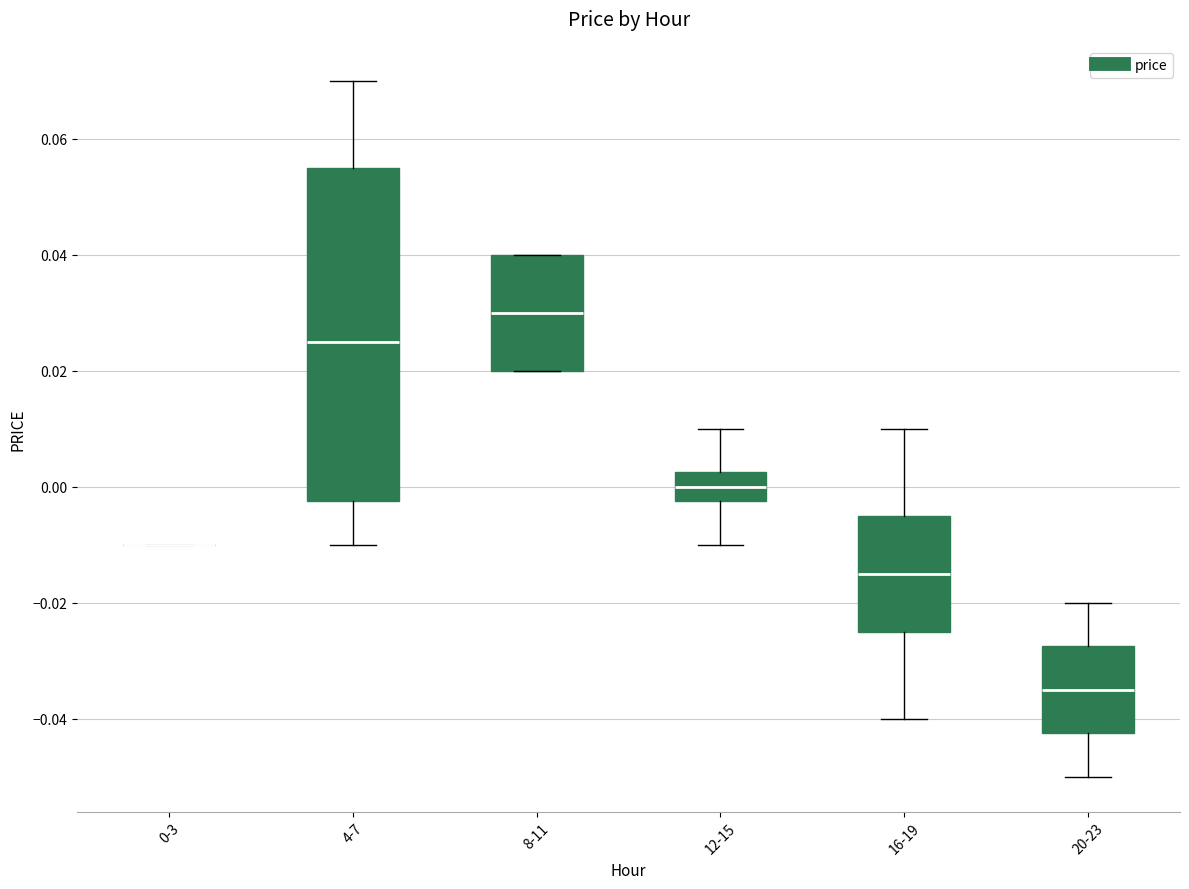

Reading left to right, transcribe this box plot: for each box, give where its median line is, the range the box spans, and where its two whiskers end, as read against the y-axis. The values are not printed on the chart, so give them approximately, as read against the axis.

0-3: box collapsed to a line at -0.010, whiskers -0.010 to -0.010
4-7: median 0.026, box -0.002 to 0.056, whiskers -0.010 to 0.070
8-11: median 0.030, box 0.020 to 0.040, whiskers 0.020 to 0.040
12-15: median 0.000, box -0.002 to 0.002, whiskers -0.010 to 0.010
16-19: median -0.014, box -0.024 to -0.004, whiskers -0.040 to 0.010
20-23: median -0.034, box -0.042 to -0.028, whiskers -0.050 to -0.020